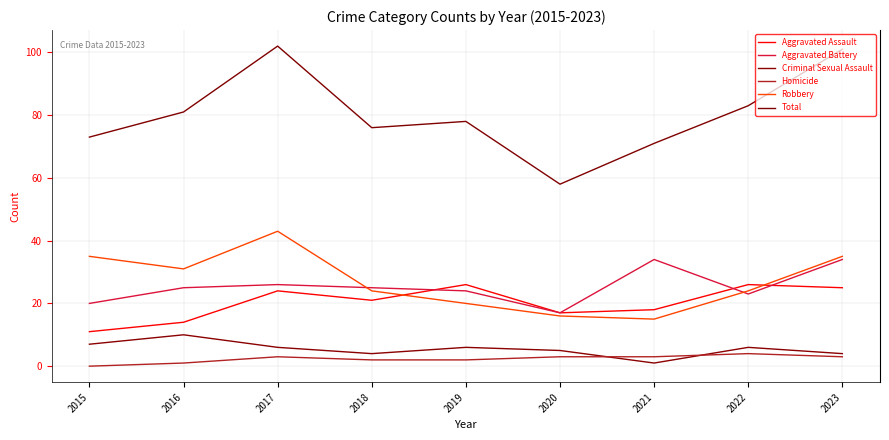

How many distinct data groups are displayed?

6